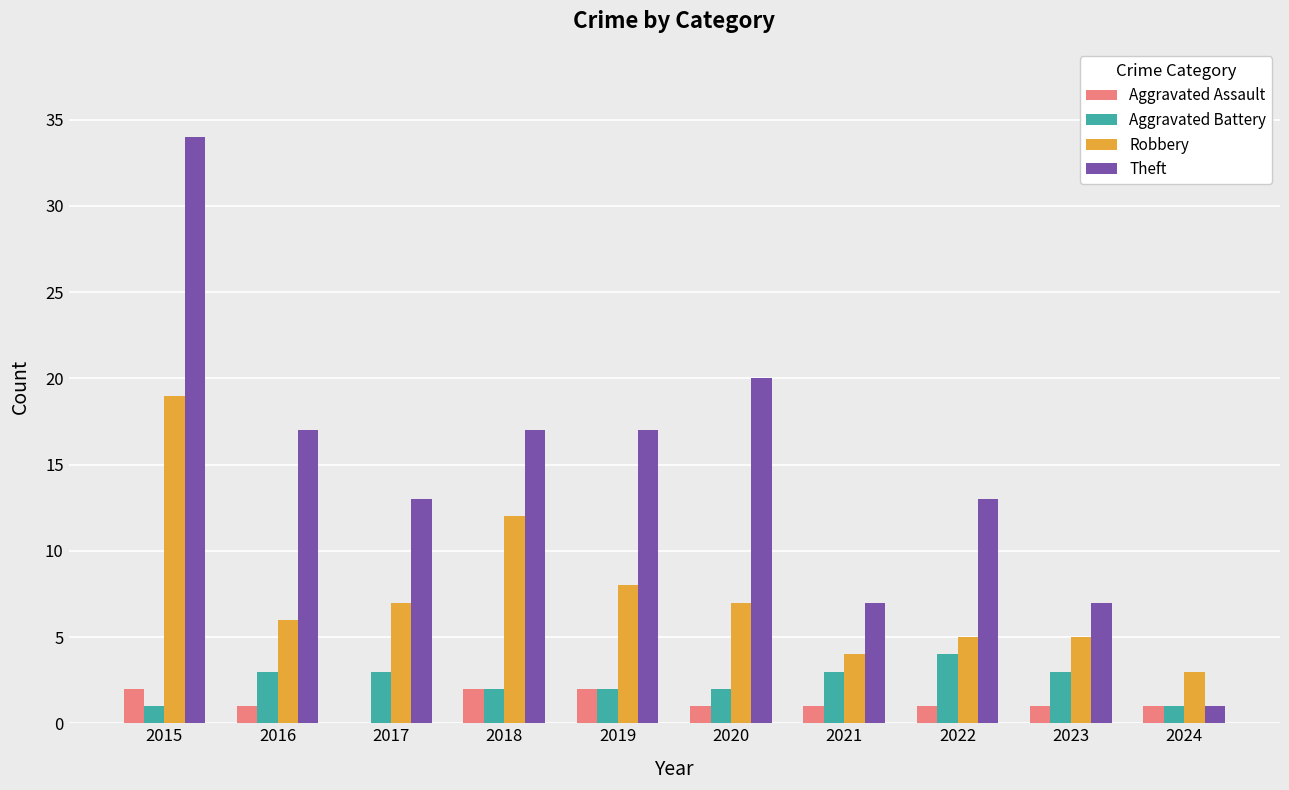

Reading right to left, list all the values displayed in this chart.

Aggravated Assault: 2024=1	2023=1	2022=1	2021=1	2020=1	2019=2	2018=2	2017=0	2016=1	2015=2
Aggravated Battery: 2024=1	2023=3	2022=4	2021=3	2020=2	2019=2	2018=2	2017=3	2016=3	2015=1
Robbery: 2024=3	2023=5	2022=5	2021=4	2020=7	2019=8	2018=12	2017=7	2016=6	2015=19
Theft: 2024=1	2023=7	2022=13	2021=7	2020=20	2019=17	2018=17	2017=13	2016=17	2015=34